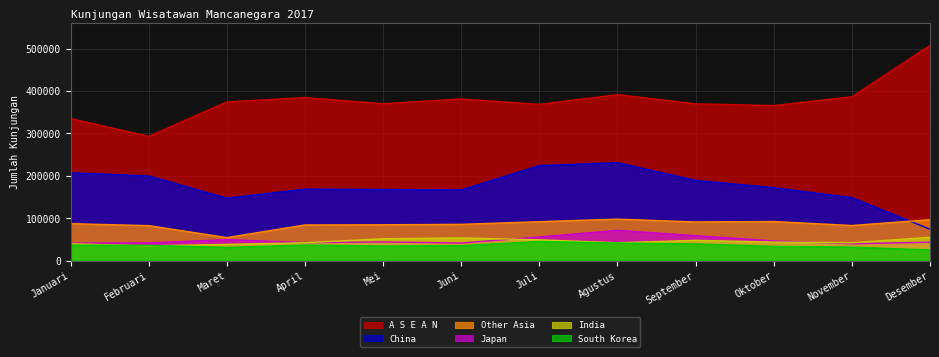

At which category does A S E A N reach its first local peak?

April